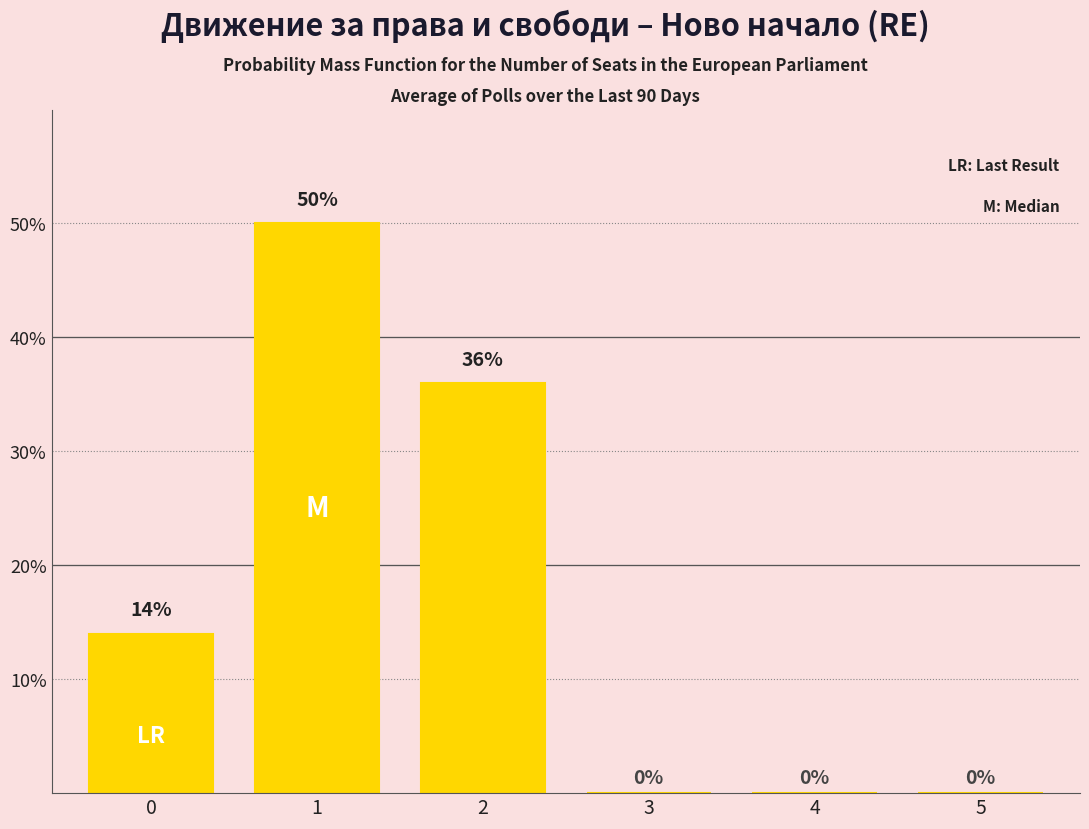

What is the sum of all values?

100